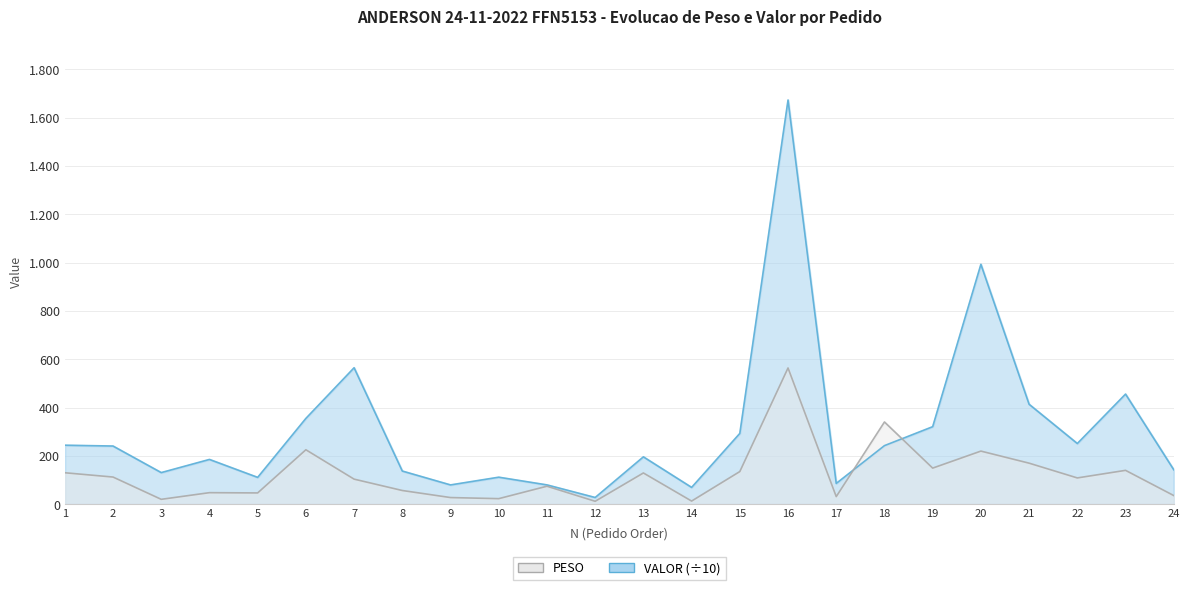

Where do PESO and VALOR first cross each other?

17 and 18